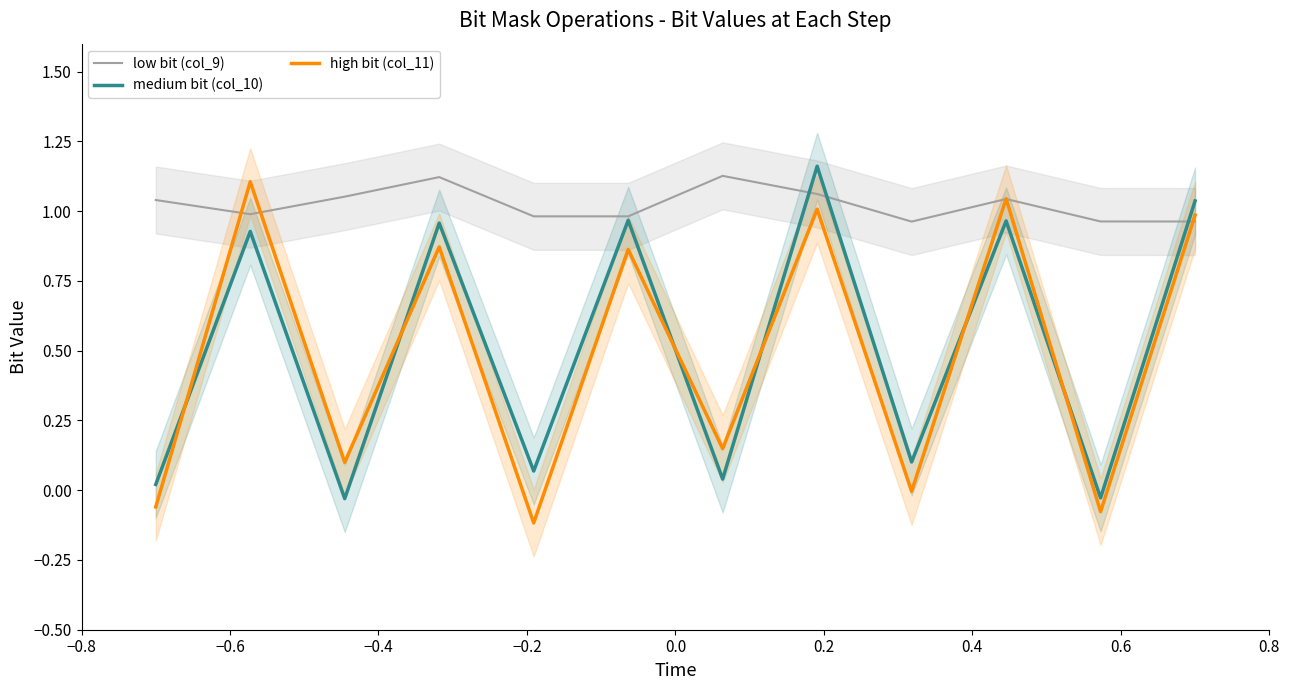

How many times do high bit (col_11) and medium bit (col_10) cross each other?

6